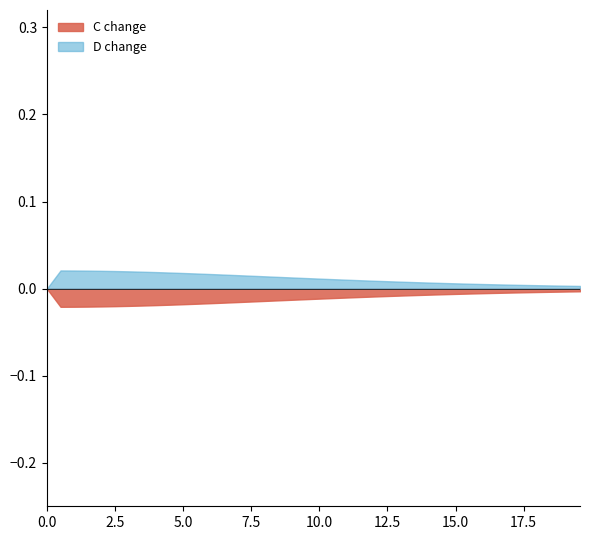

Which series has the largest total across all categories?

D change